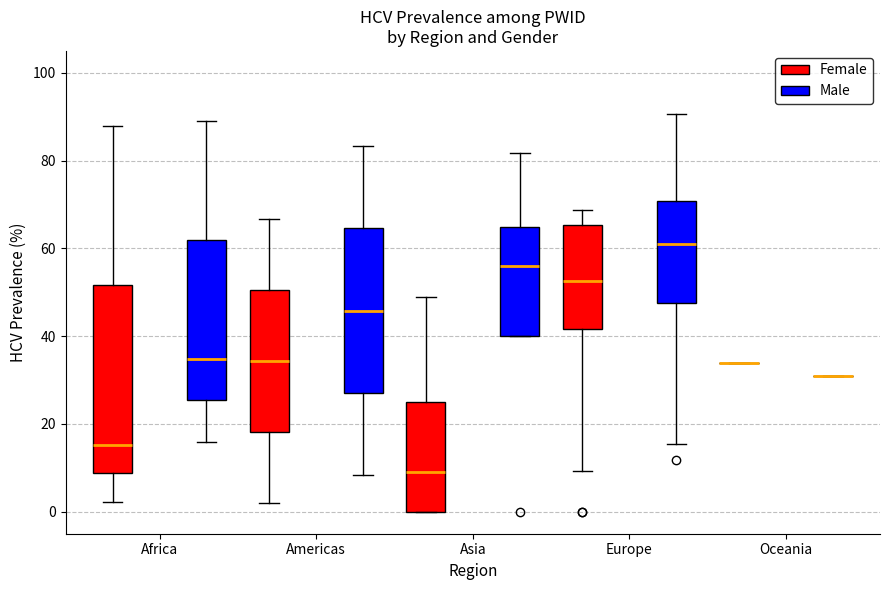

Comparing the boxes themselves (not the whiskers), which one is the tallest?

Africa (Female)